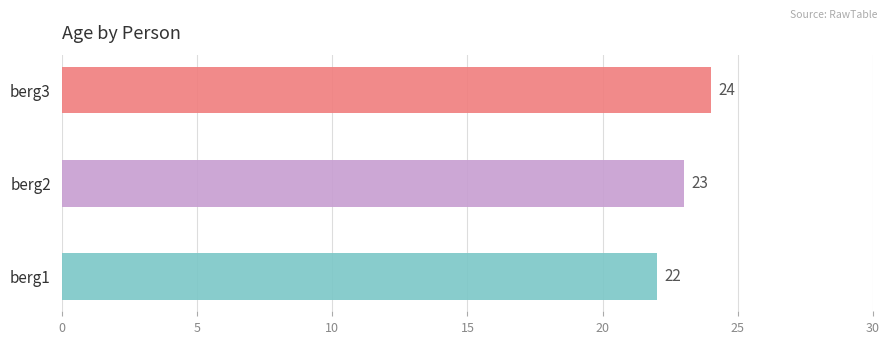

True or false: the data shows 24 at berg3.

True